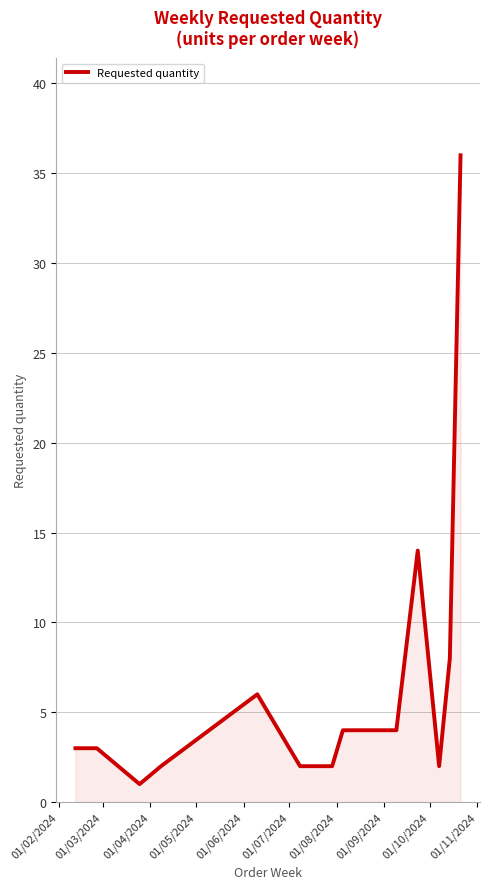

What is the minimum value shown in the chart?

1